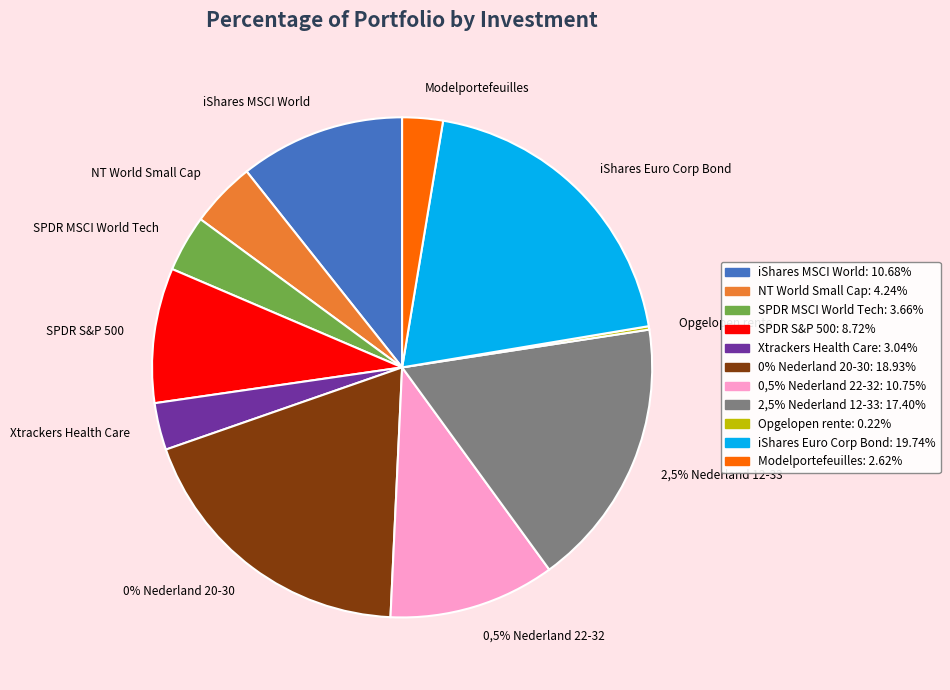

Which slice is the largest?

iShares Euro Corp Bond ESG UCITS ETF